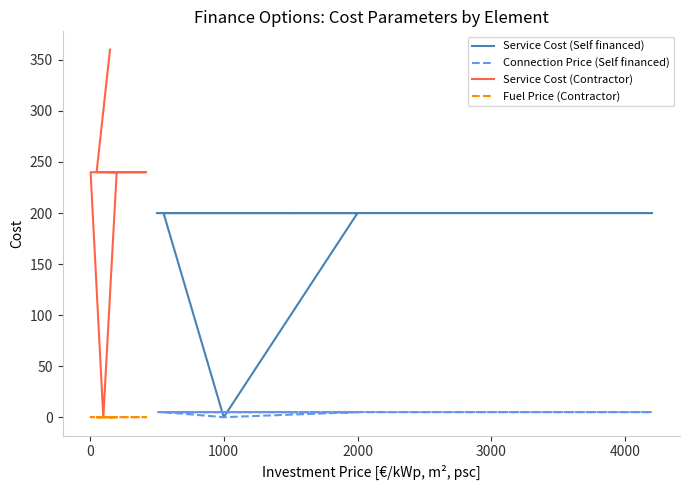

Count the number of categories in the chart.

7